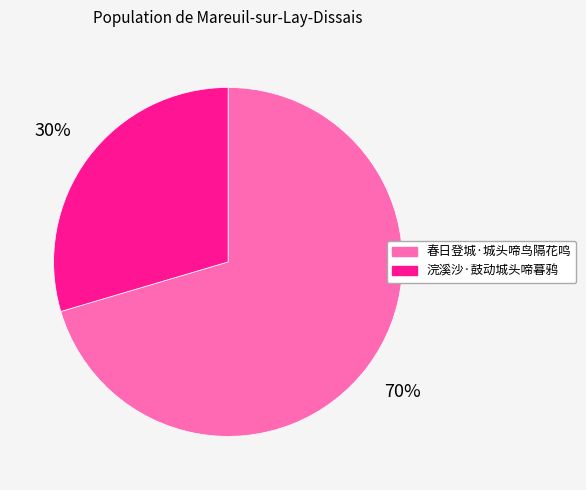

Is the sum of 浣溪沙·鼓动城头啼暮鸦 and 春日登城·城头啼鸟隔花鸣 greater than half?

Yes